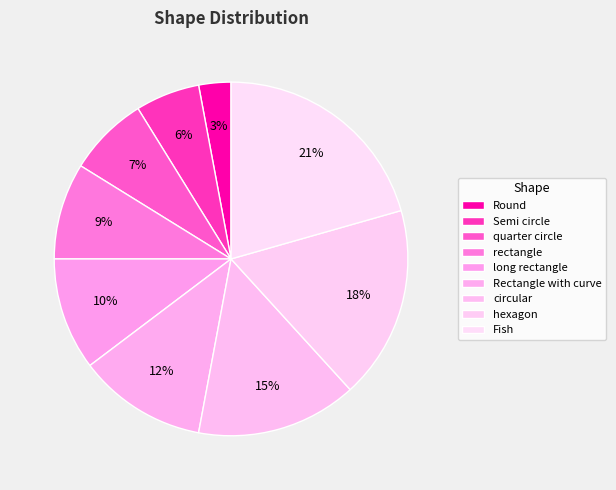

Which category has the smallest portion of the pie?

Round